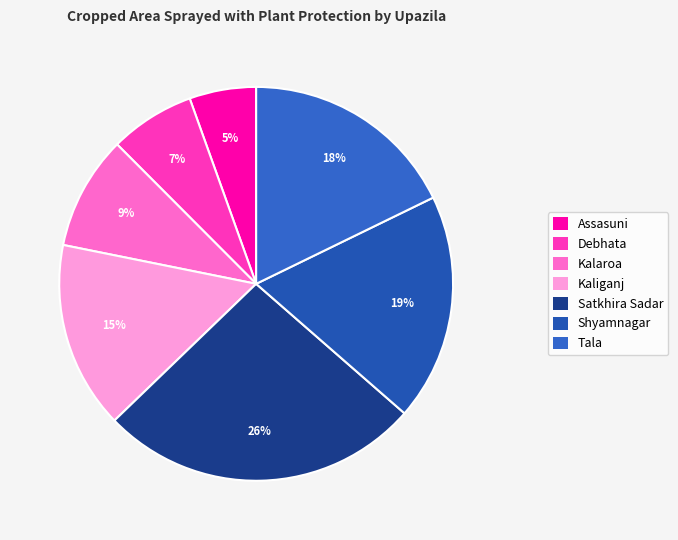

True or false: Satkhira Sadar accounts for 26% of the total.

True